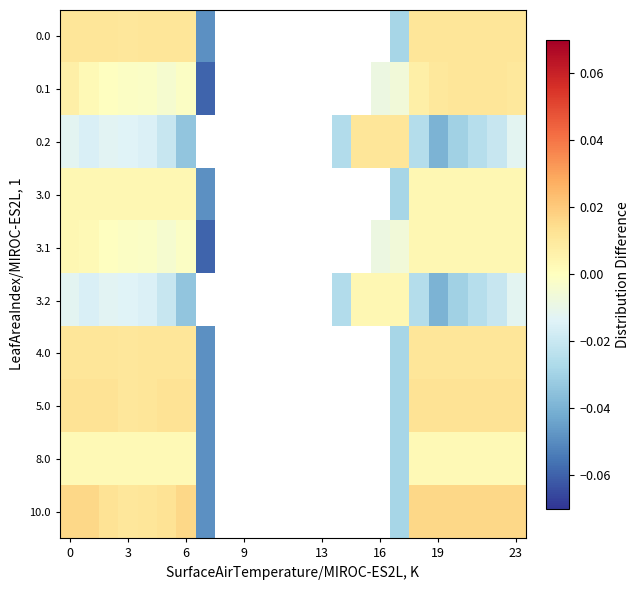

True or false: 4.0 has a value of 0.0 at 0.

True